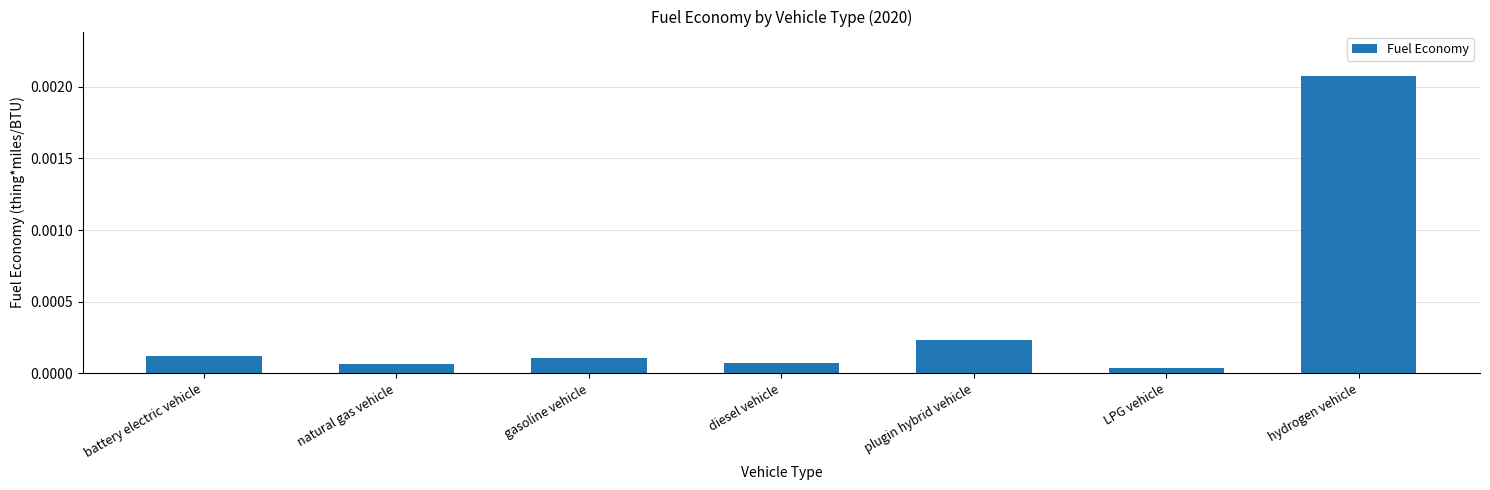

At which category does the chart reach its peak across all series?

hydrogen vehicle